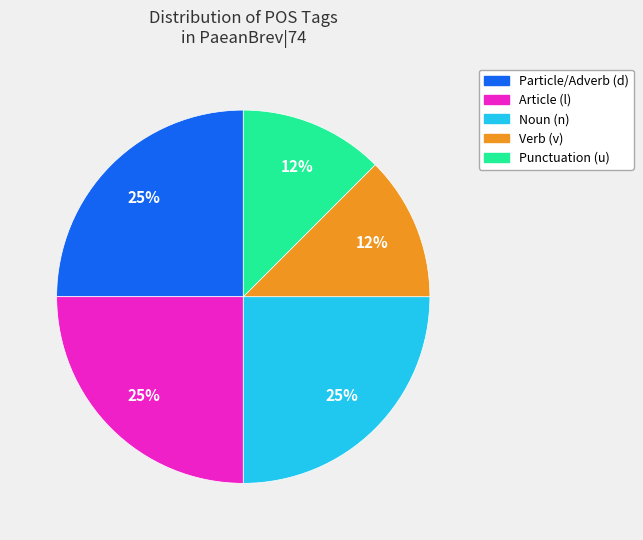

What percentage is the Noun (n) slice, to the nearest percent?

25%